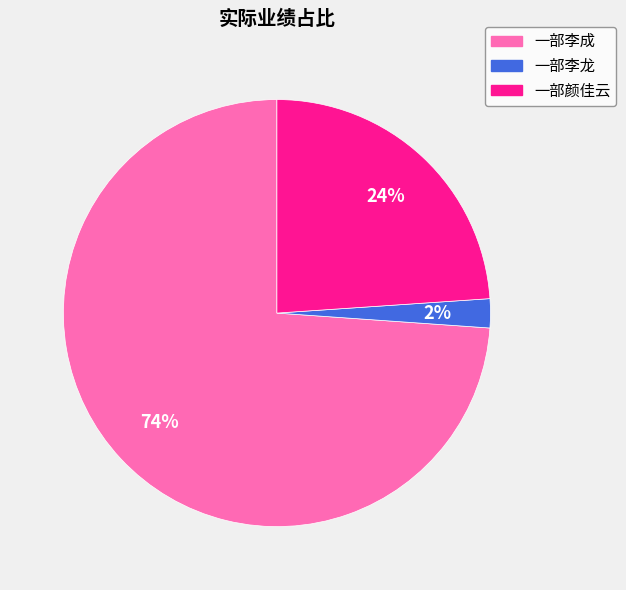

Rank the categories by value from lowest to highest.

一部李龙, 一部颜佳云, 一部李成